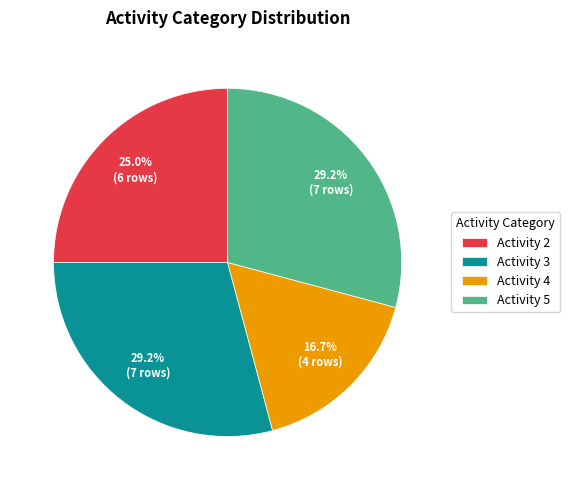

Does any single category account for the majority?

No